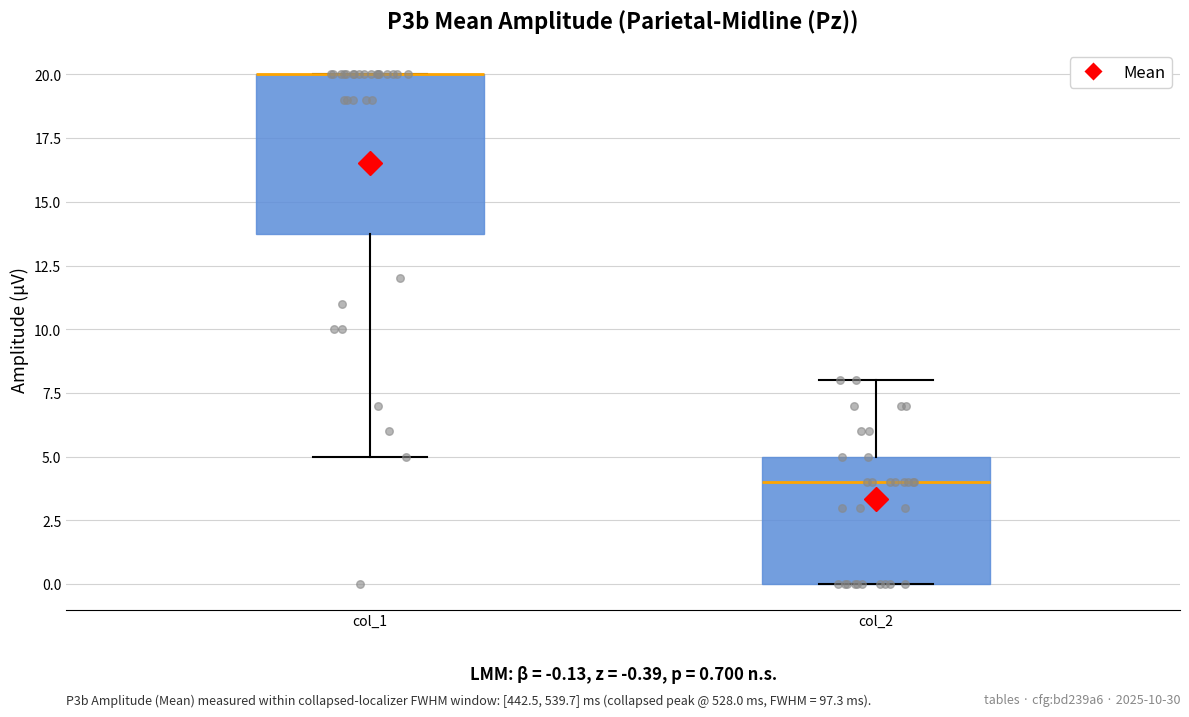

Which box is the tallest, from its lower edge to its upper edge?

col_1